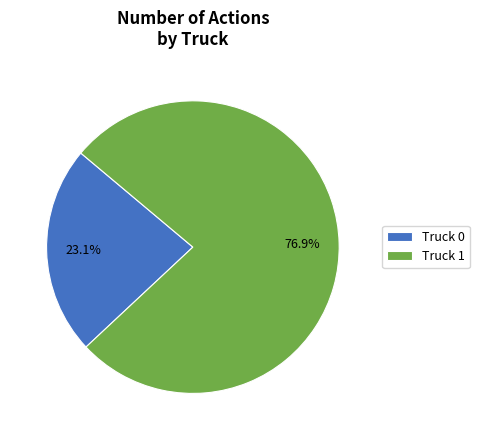

Is Truck 1 the majority of the pie?

Yes